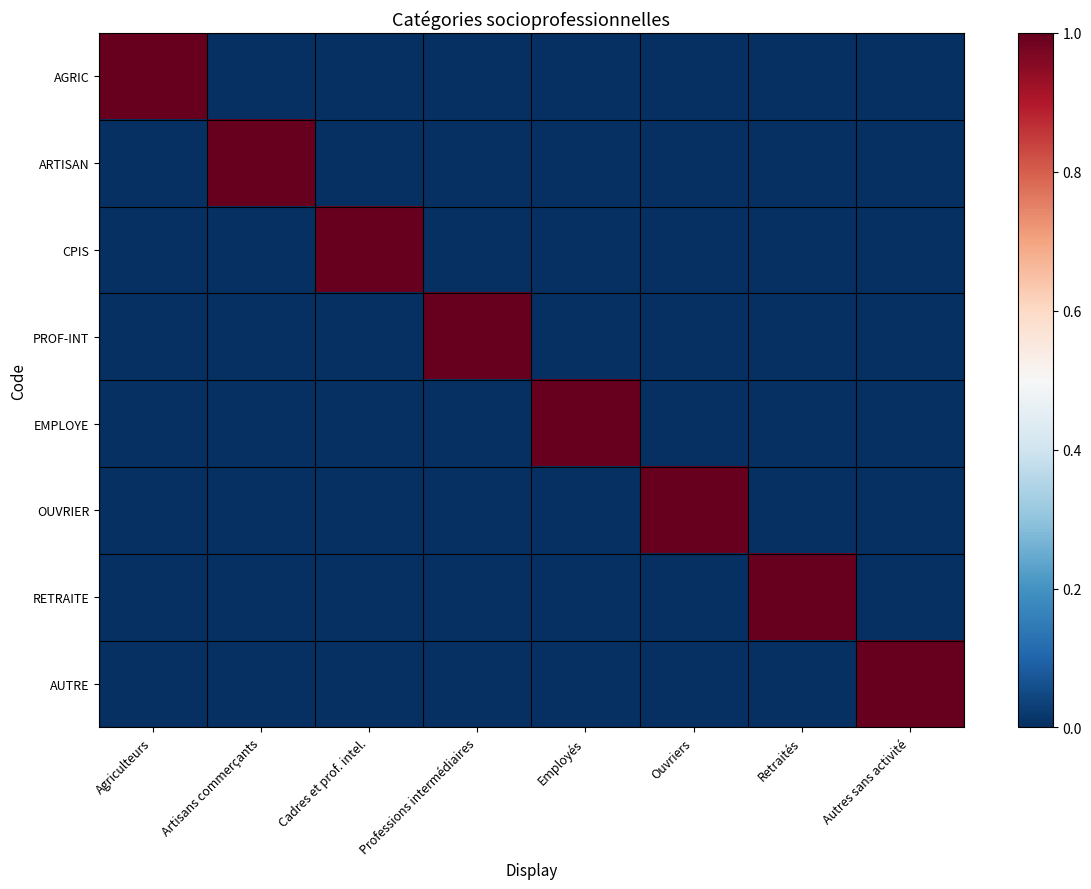

What is the difference between the highest and lowest values at Ouvriers?

1